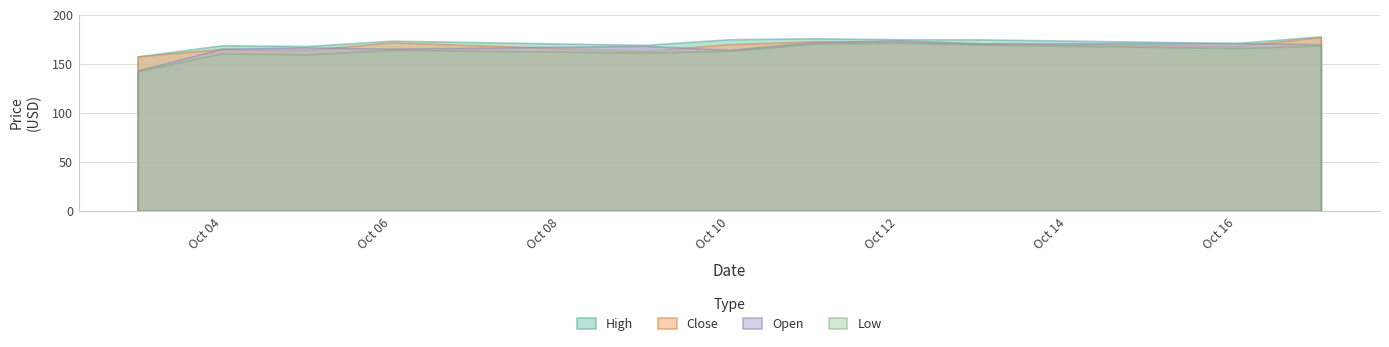

How many values in the Close series are below 169?

5